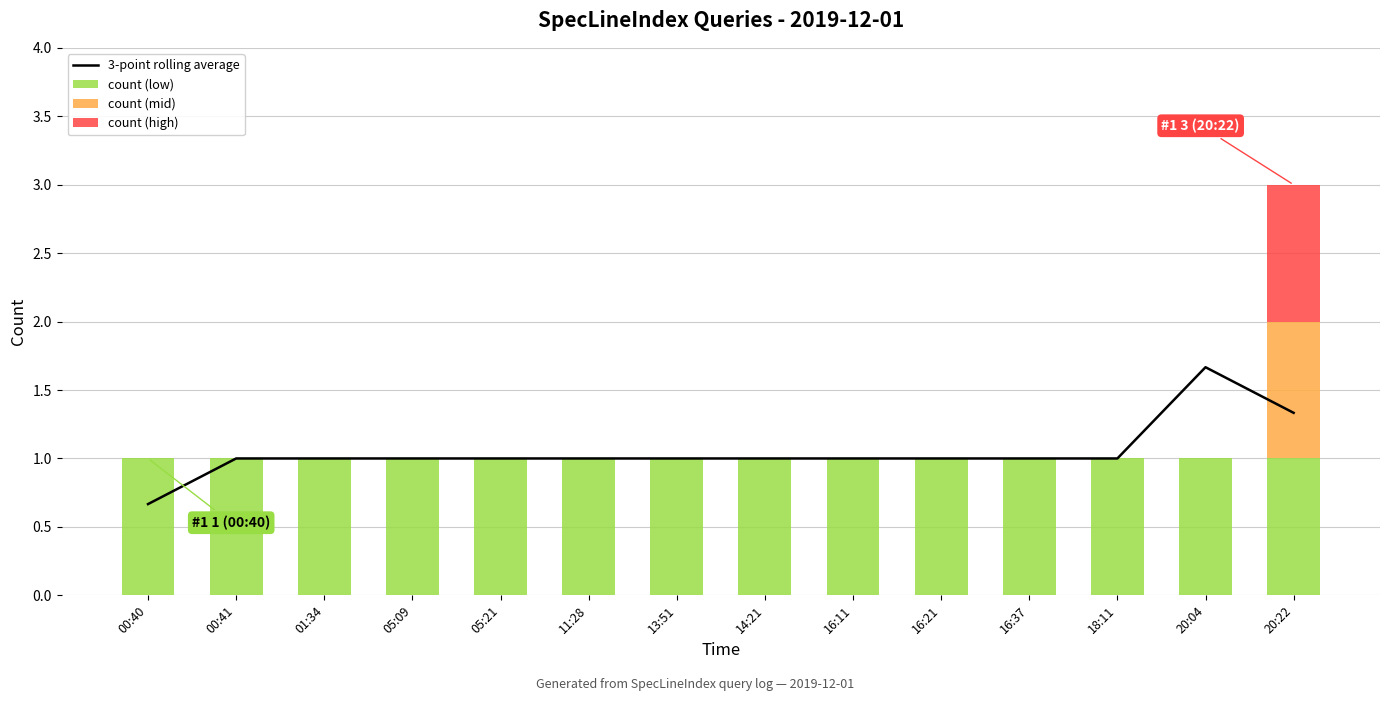

At which label does count (low) reach its minimum?

00:40